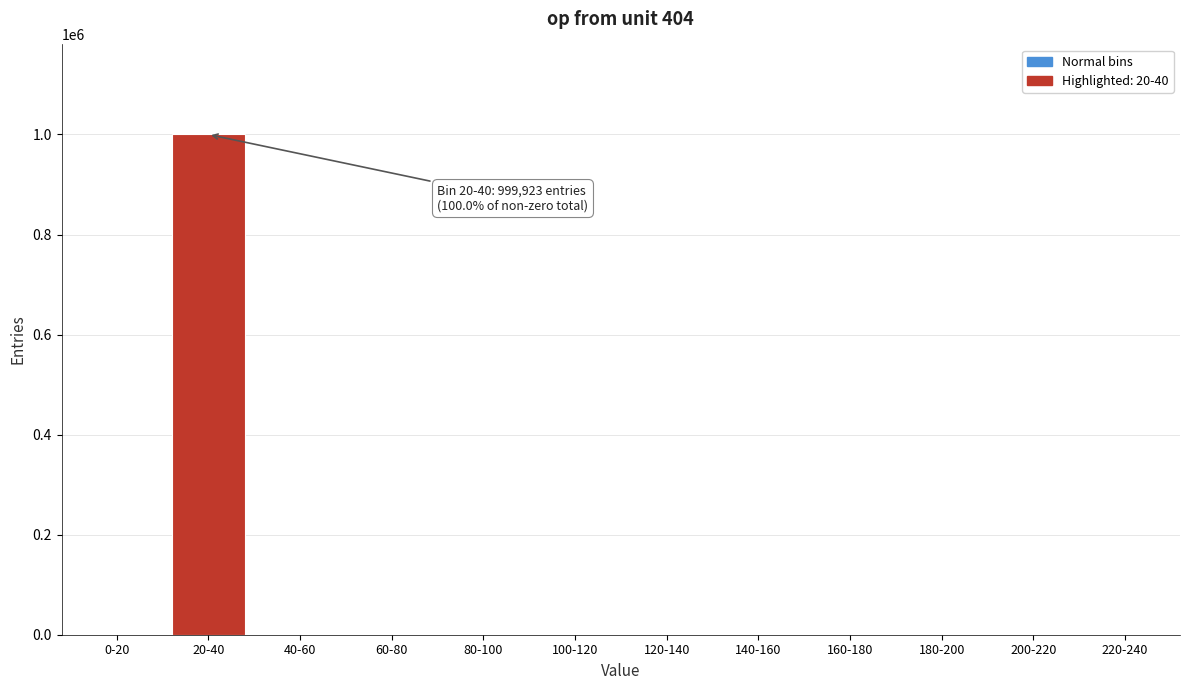

What is the change in value from 20-40 to 140-160?

-999923